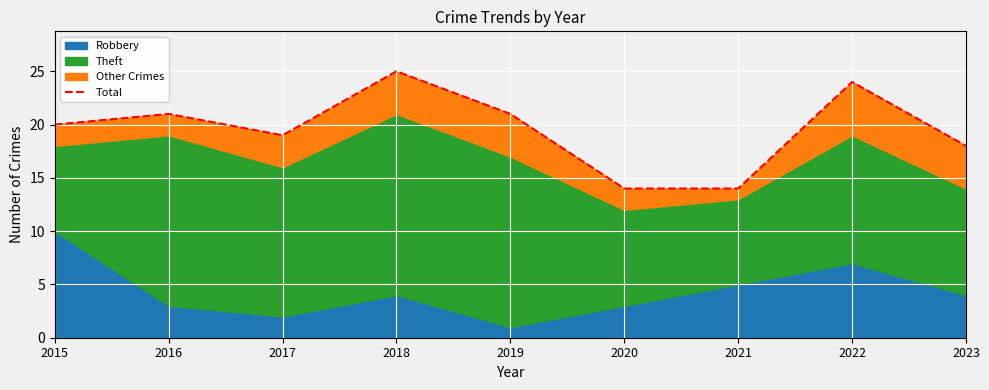

Reading left to right, list all the values displayed in this chart.

20	21	19	25	21	14	14	24	18